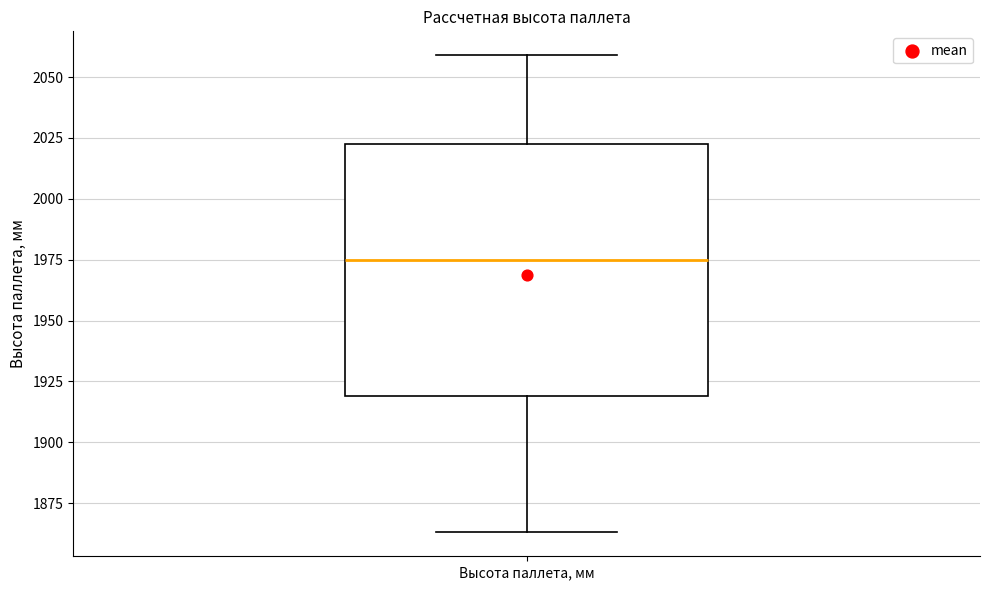

Read this box plot against the y-axis: the position of the median line, the range covered by the box, and the ends of both whiskers. The values are not printed on the chart, so give them approximately, as read against the axis.

median 1975, box 1920 to 2025, whiskers 1865 to 2060